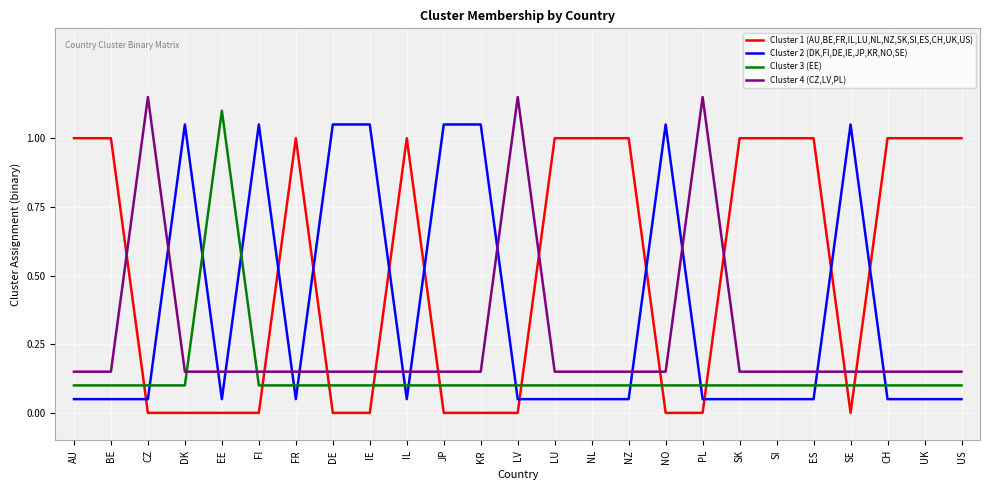

True or false: Cluster 2 (DK,FI,DE,IE,JP,KR,NO,SE) has more than 0 points higher than both neighbors.

True